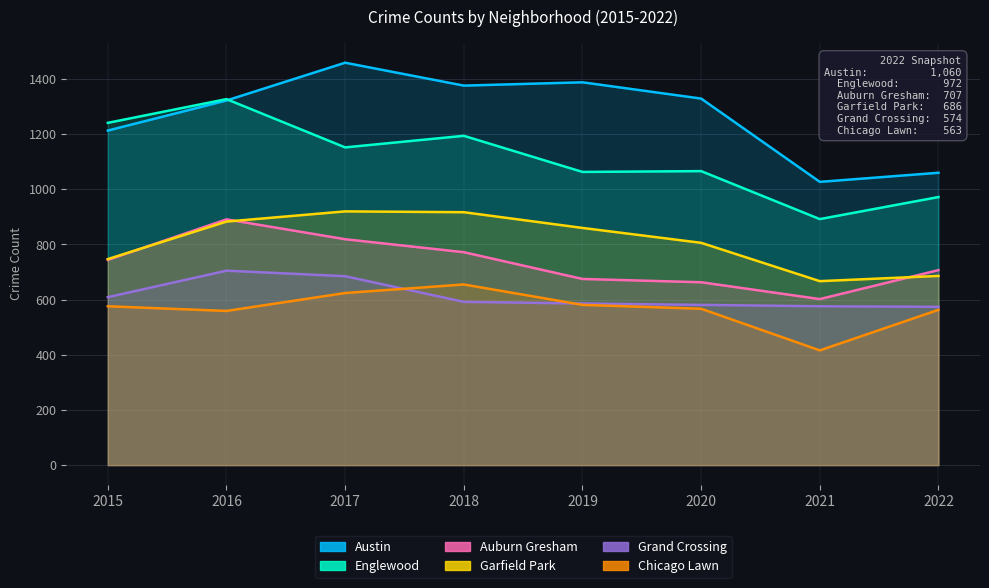

At which category does Austin reach its first local peak?

2017